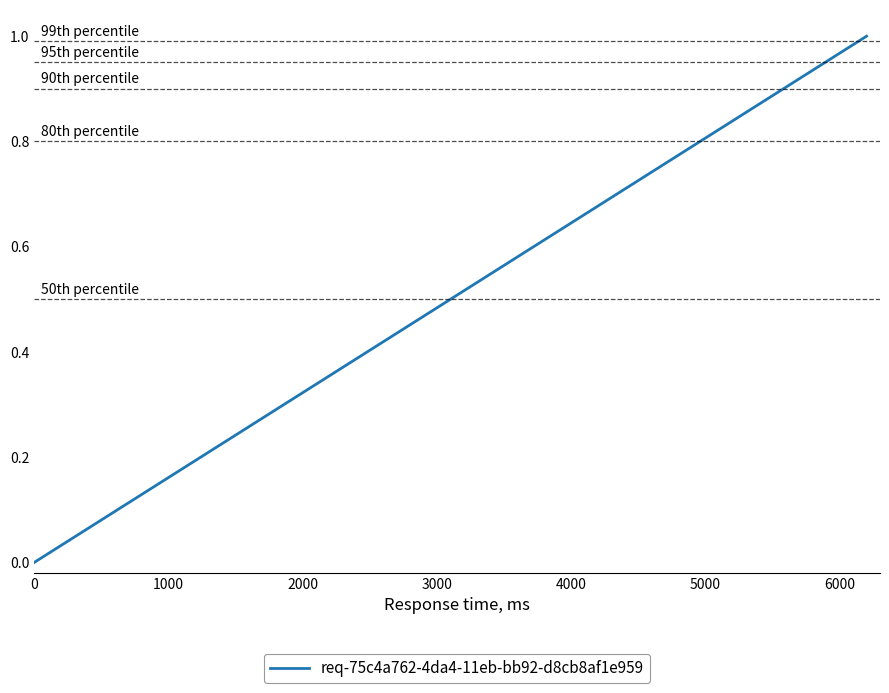

How many lines are shown in the chart?

1